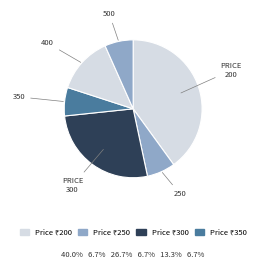

How many slices are in this pie chart?

6